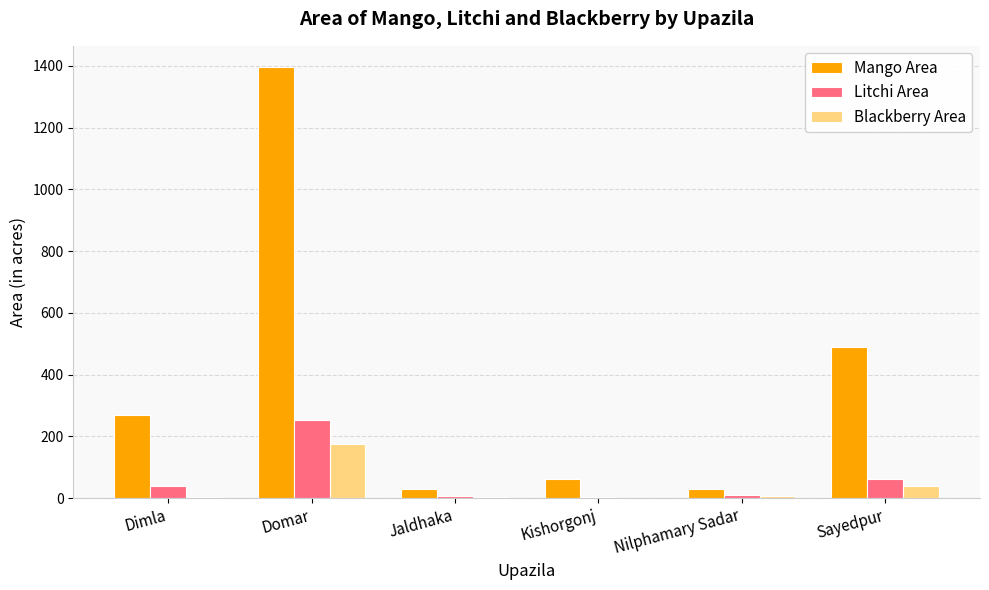

What is the maximum value shown in the chart?

1395